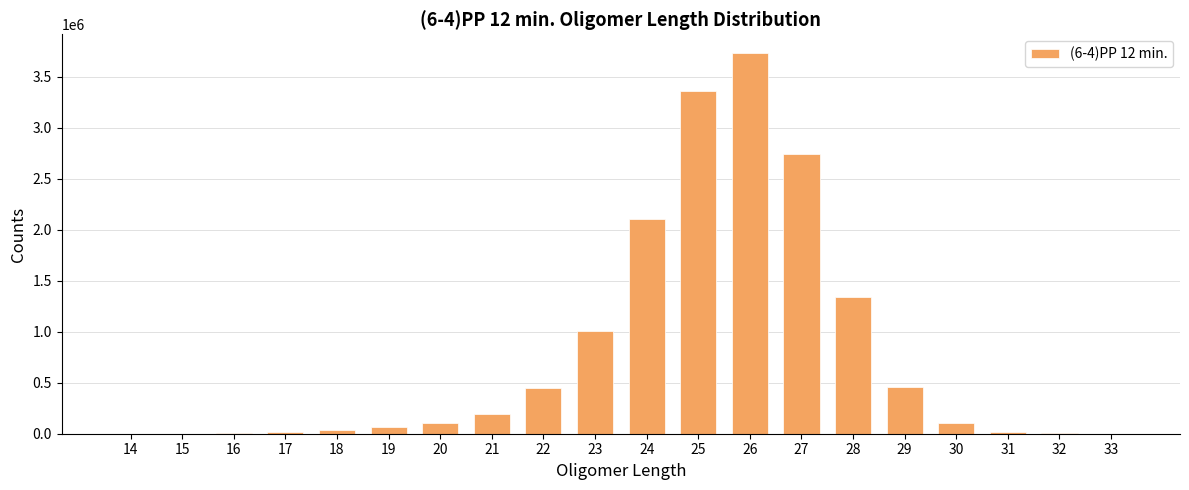

Is it true that the value at 27 is 2744362?

True